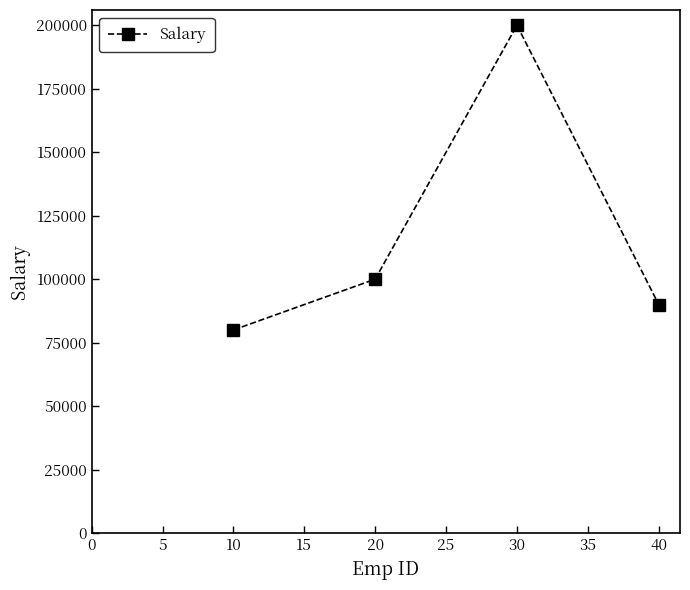

At which label is the value closest to 140000?

20